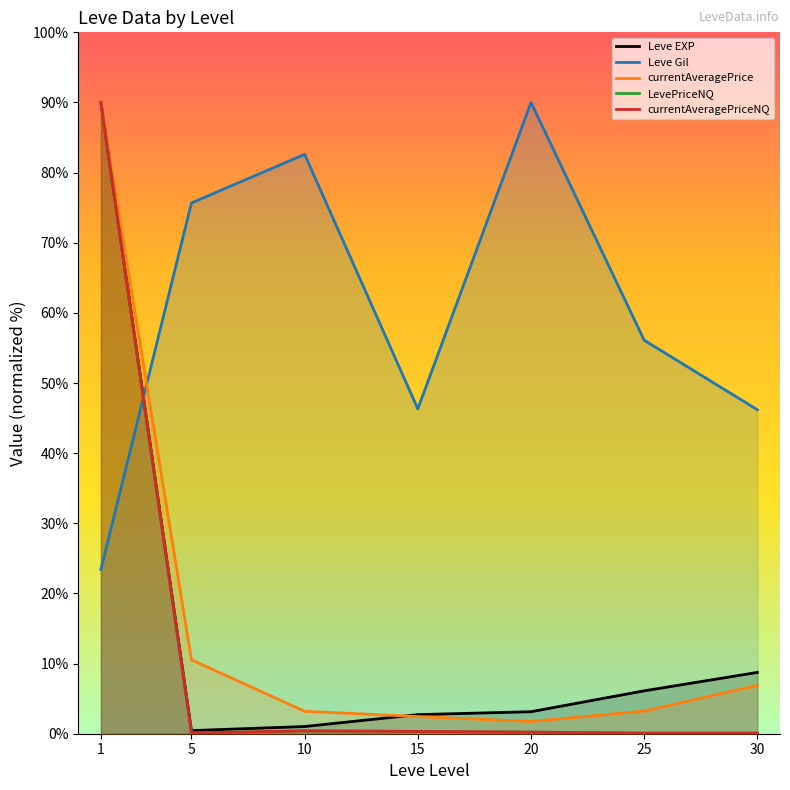

What is the spread (max minus min) of values at 20?

89.8